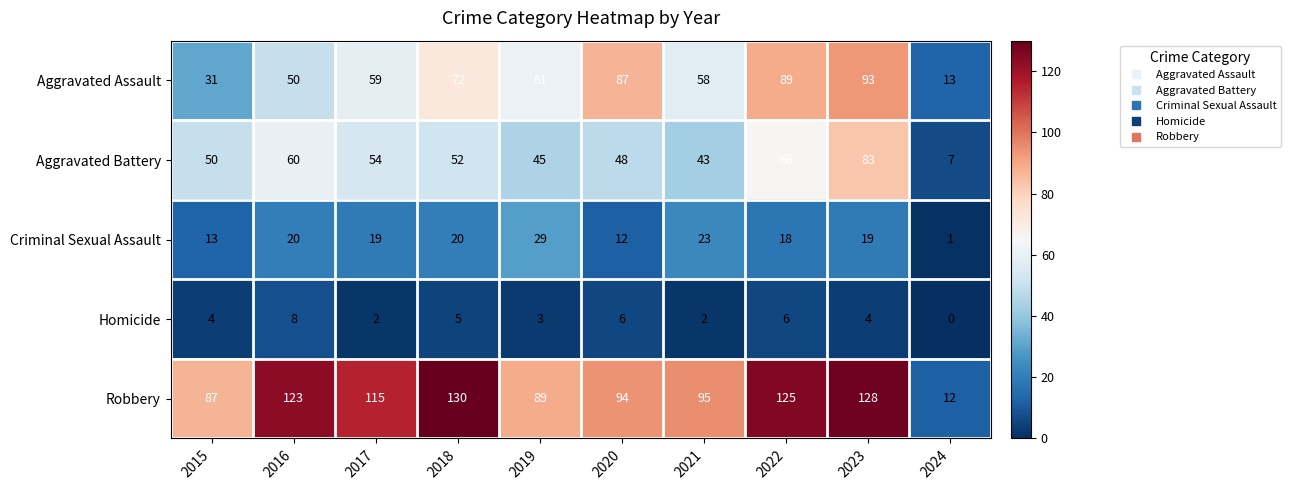

What is the difference between the maximum and minimum values in the Aggravated Battery series?

76